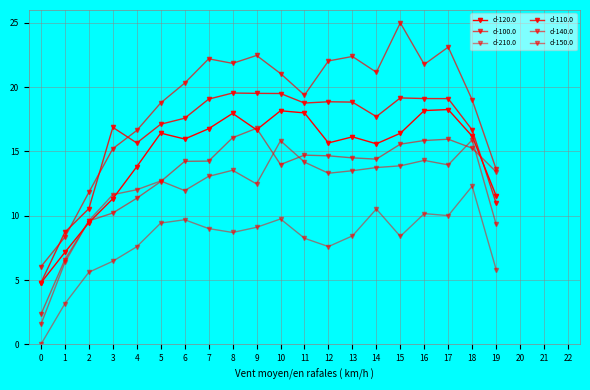

Does the chart display data point markers on the line(s)?

Yes